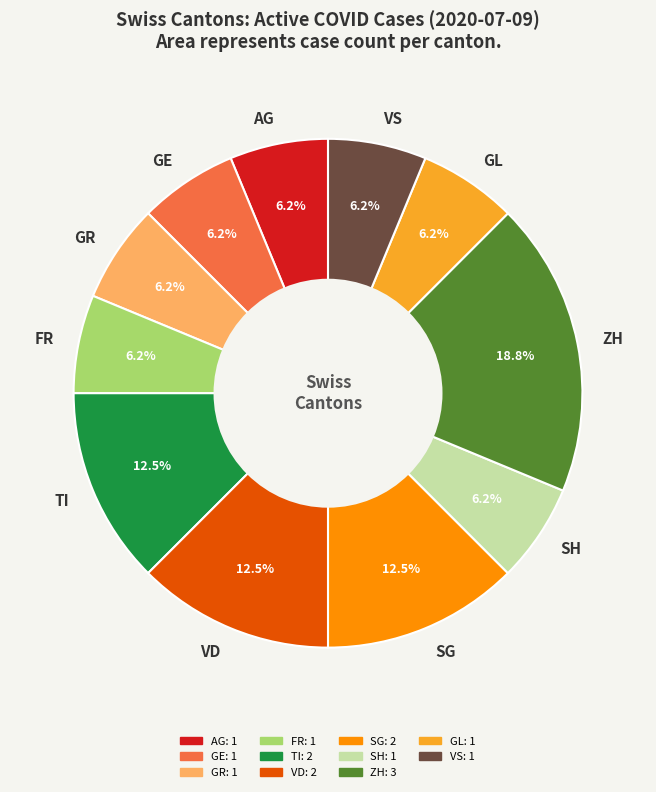

Is there any slice that represents more than half of the pie?

No